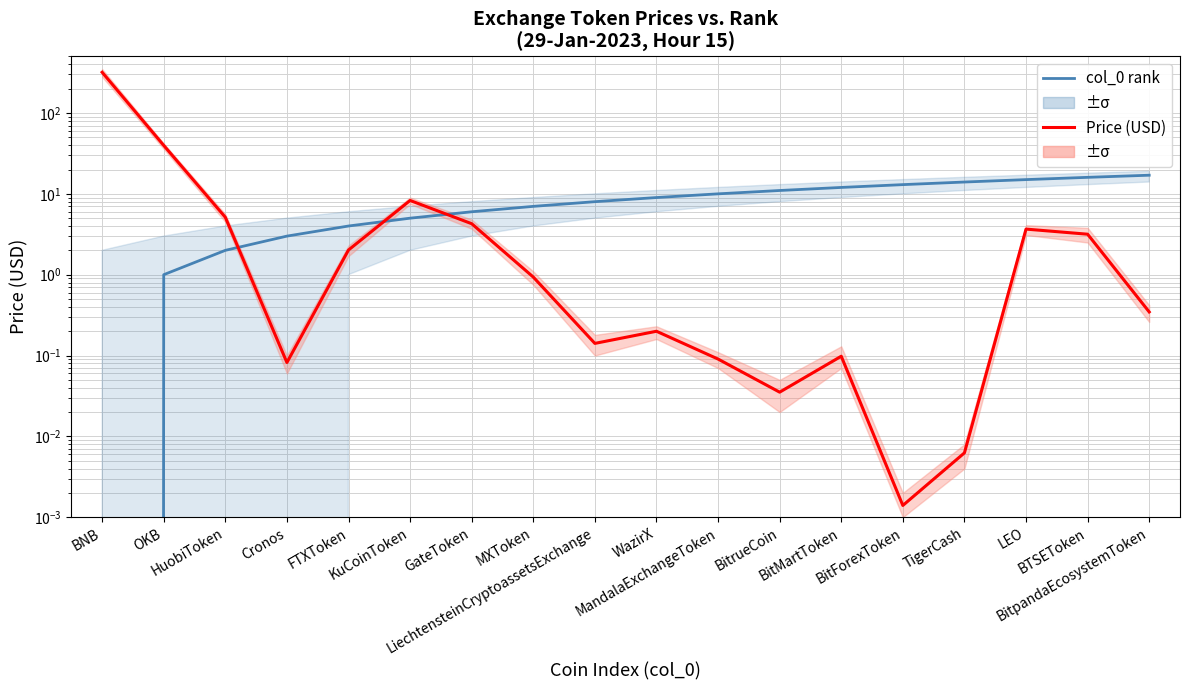

How many lines are shown in the chart?

2